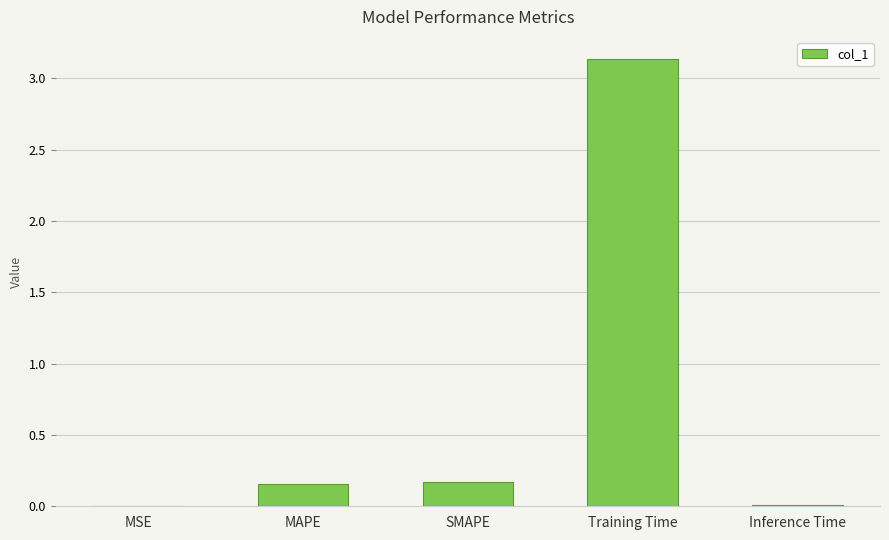

What is the sum of the values at Training Time and SMAPE?

3.3